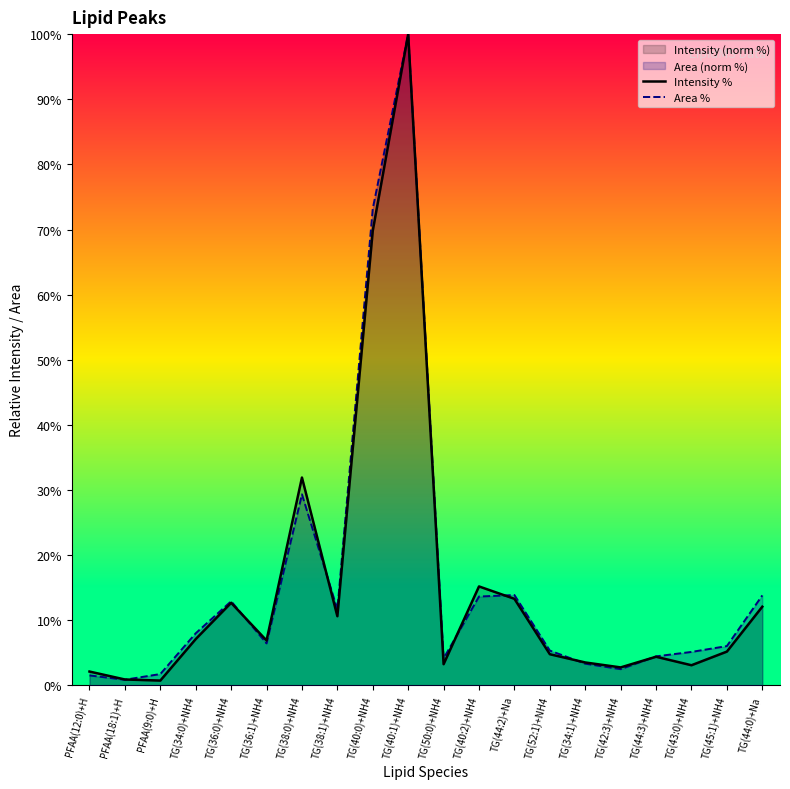

At how many categories does at least one series exceed 65?

2